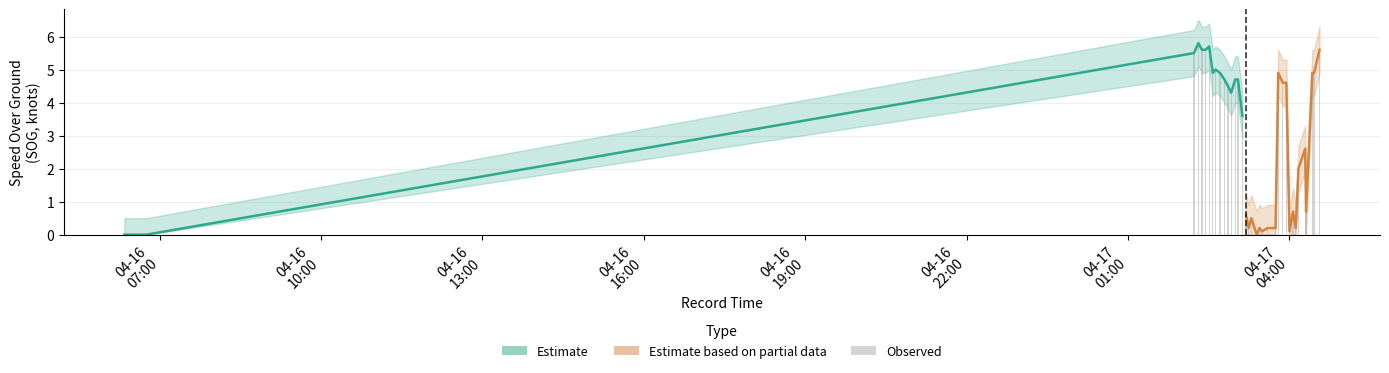

What is the difference between the second highest and second lowest values in the Estimate based on partial data series?

4.8